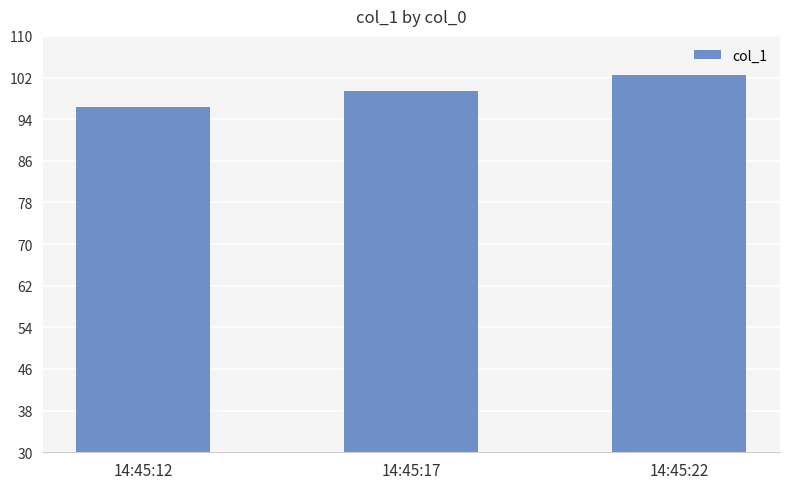

What is the change in value from 14:45:12 to 14:45:22?

+6.2